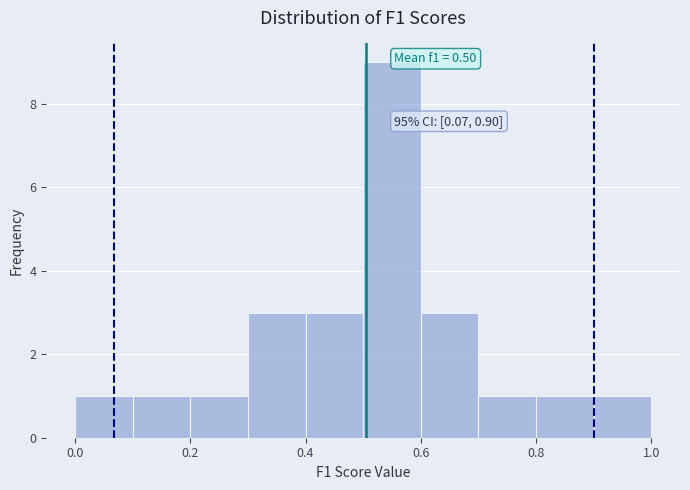

Over which range of the x-axis is the bar tallest?

0.5 to 0.6